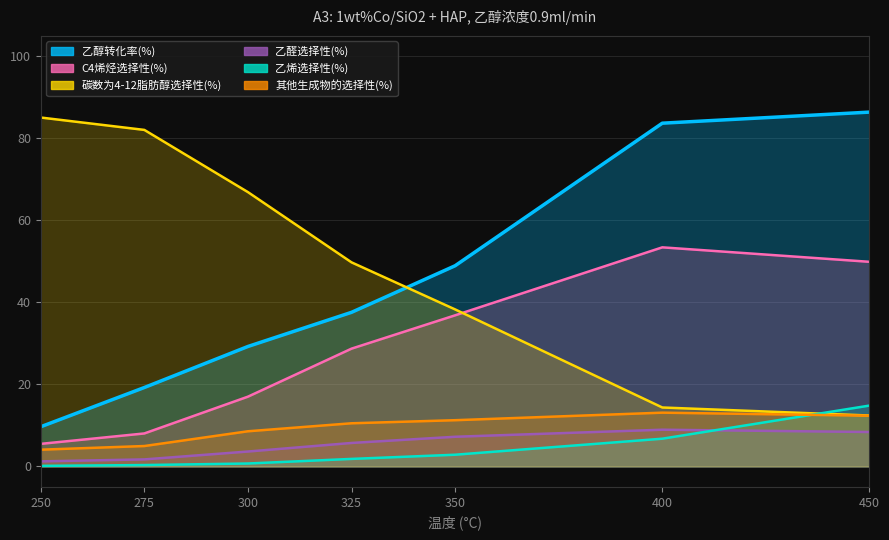

At 275, list the series in order from smallest to largest.

乙烯选择性(%), 乙醛选择性(%), 其他生成物的选择性(%), C4烯烃选择性(%), 乙醇转化率(%), 碳数为4-12脂肪醇选择性(%)